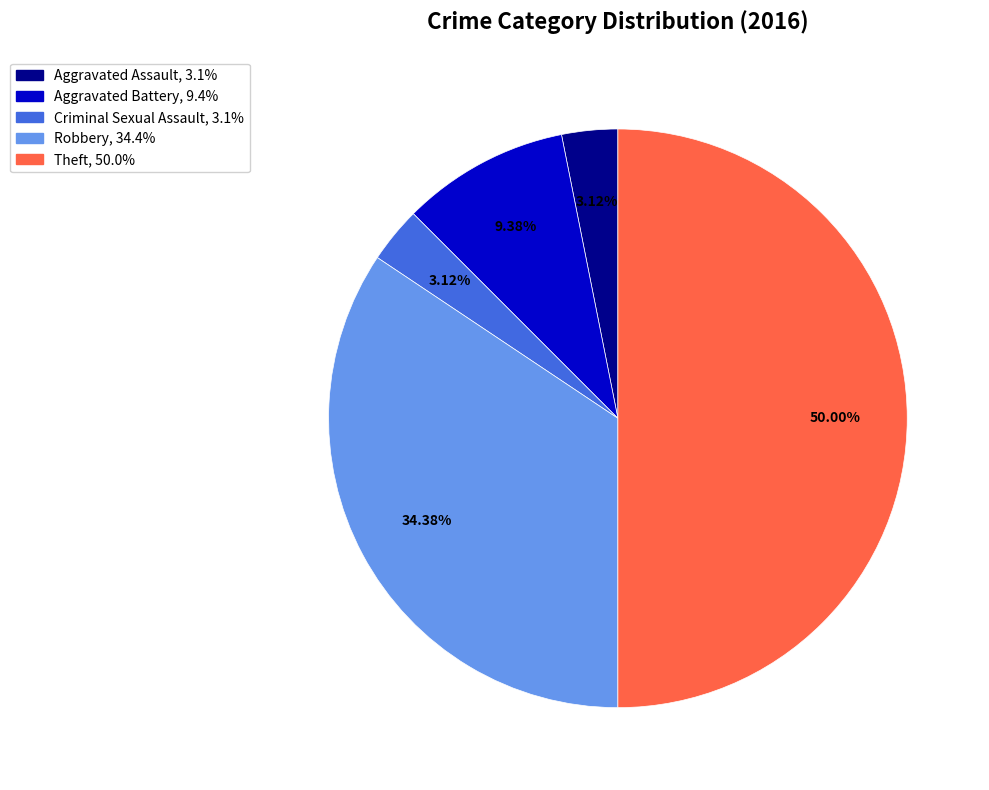

What percentage is the Robbery slice, to the nearest percent?

34%